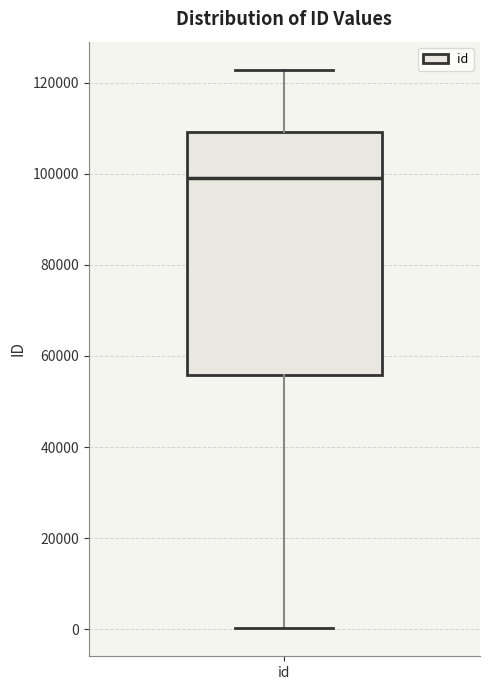

Read this box plot against the y-axis: the position of the median line, the range covered by the box, and the ends of both whiskers. The values are not printed on the chart, so give them approximately, as read against the axis.

median 98000, box 56000 to 110000, whiskers 0 to 122000